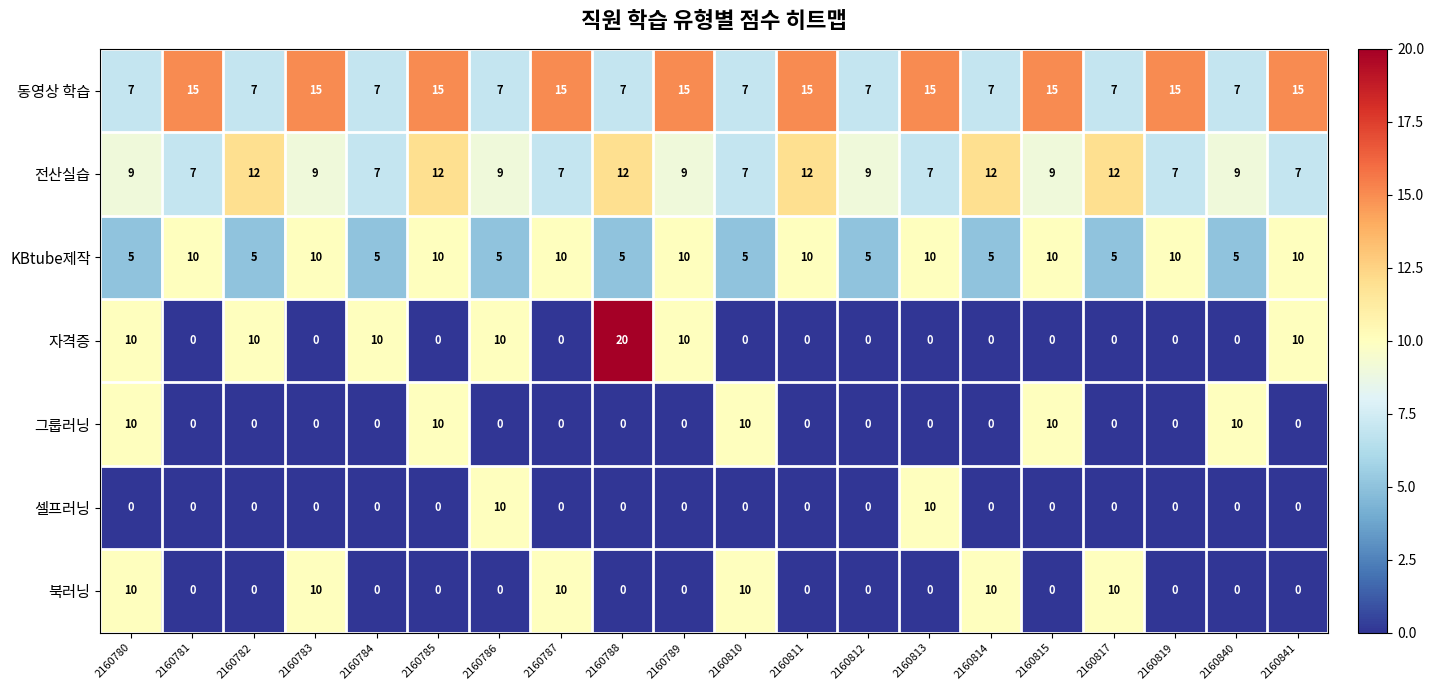

What is the total value across all series at 2160785?

47